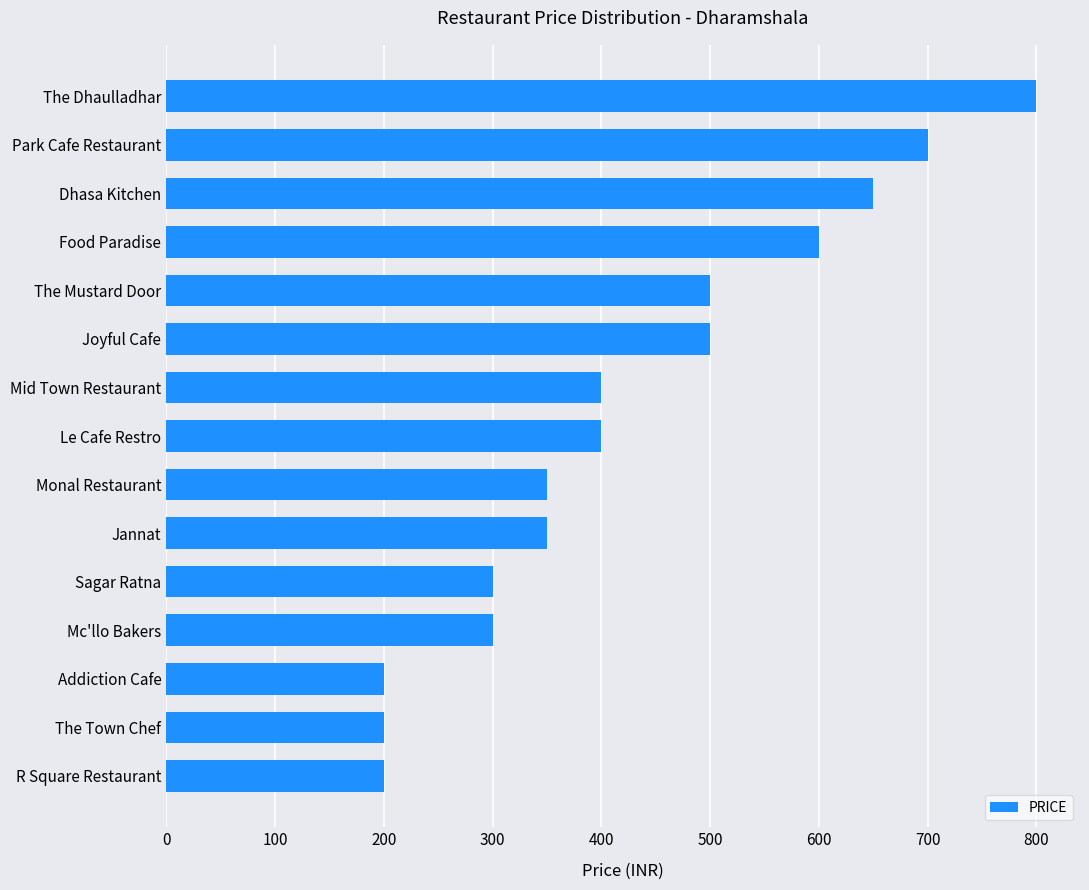

True or false: the data shows 350 at Jannat.

True